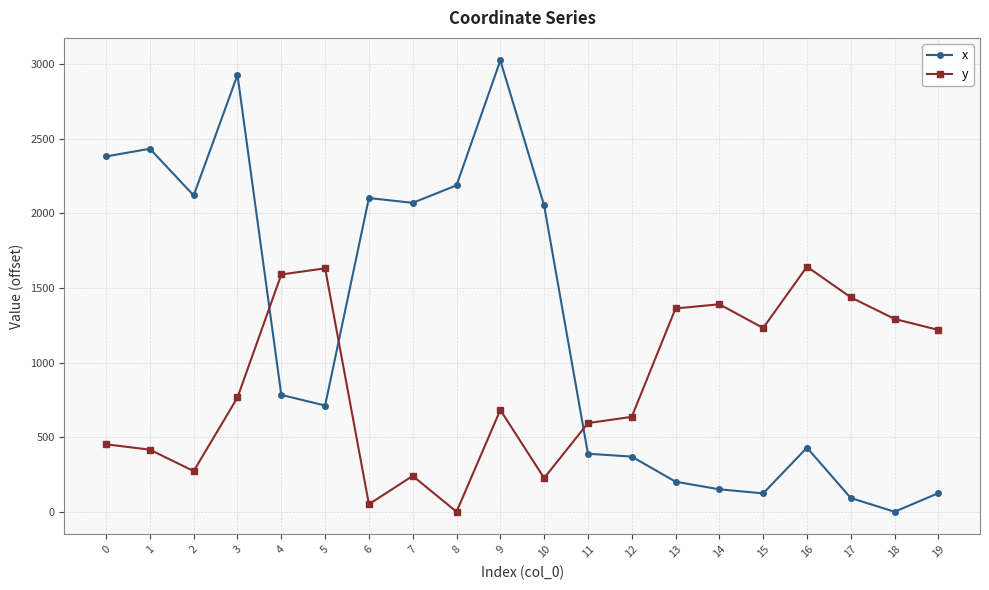

What is the maximum value shown in the chart?

3024.2